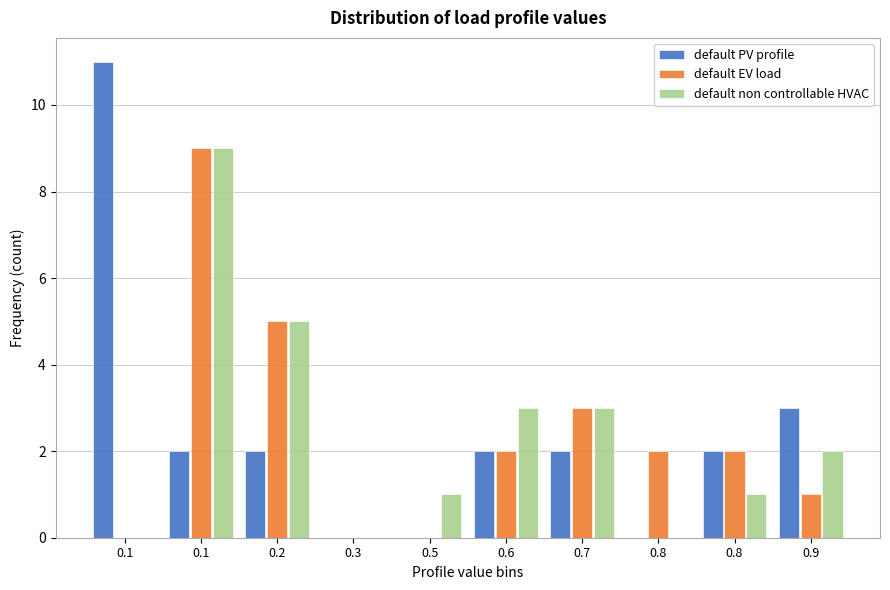

How many categories are shown in the chart?

10